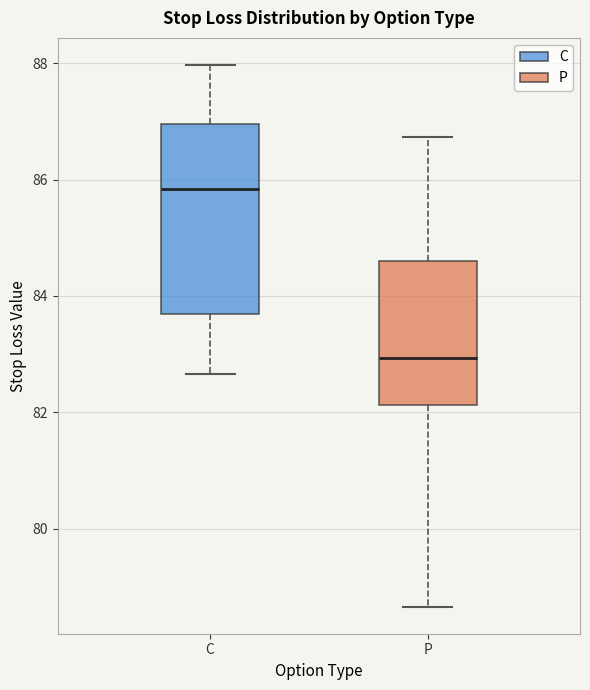

Which box's median line is the highest?

C